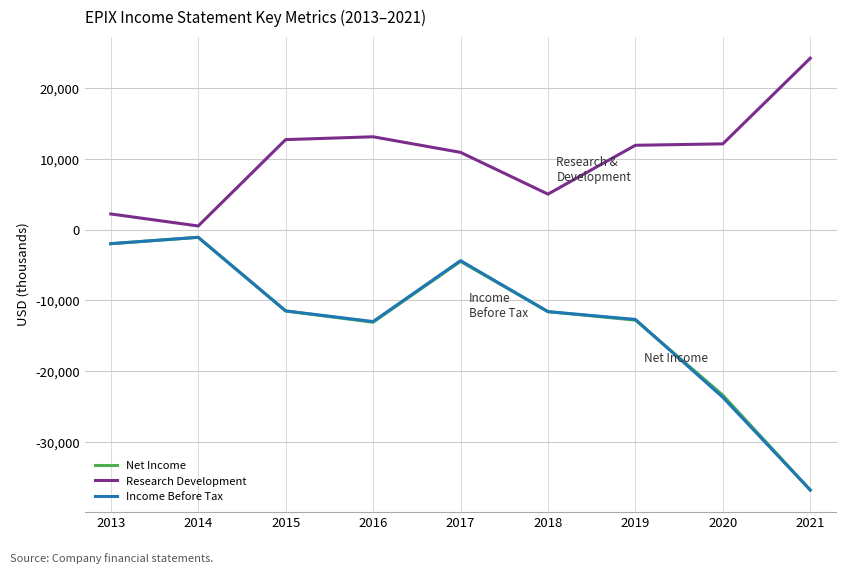

What is the greatest value displayed?

24200